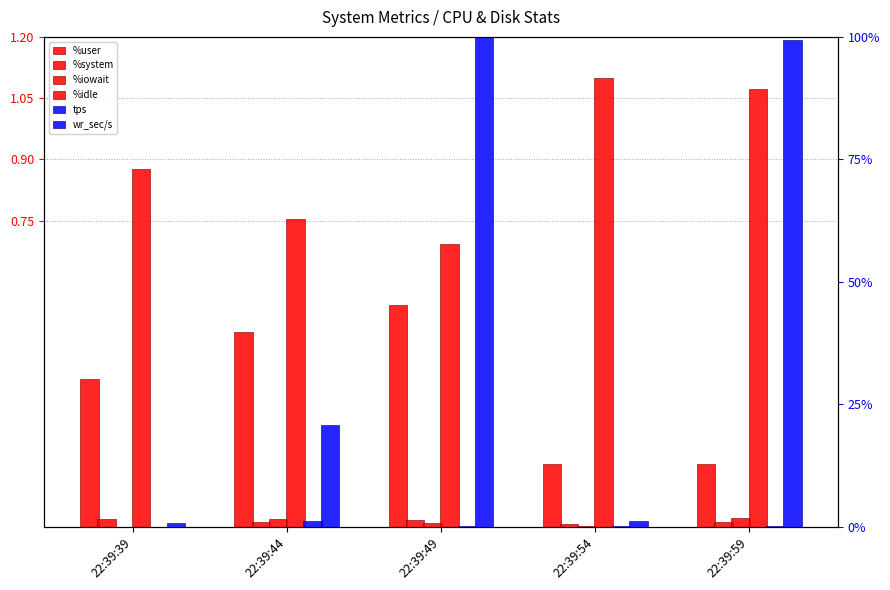

How many positive values does the %iowait series have?

4